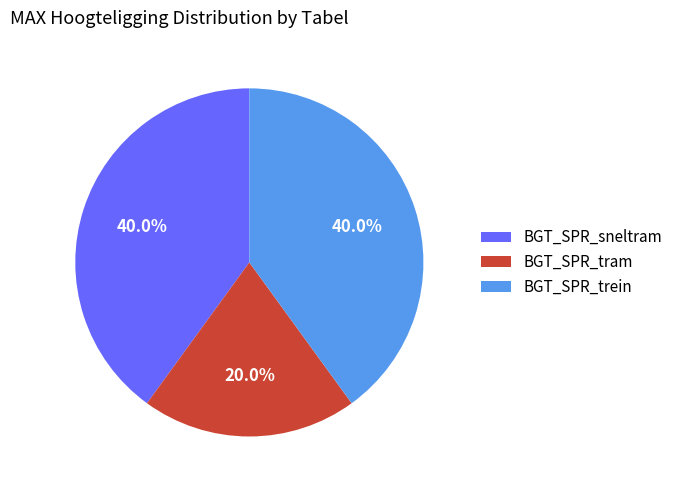

The BGT_SPR_sneltram slice represents 49% of the pie. True or false?

False